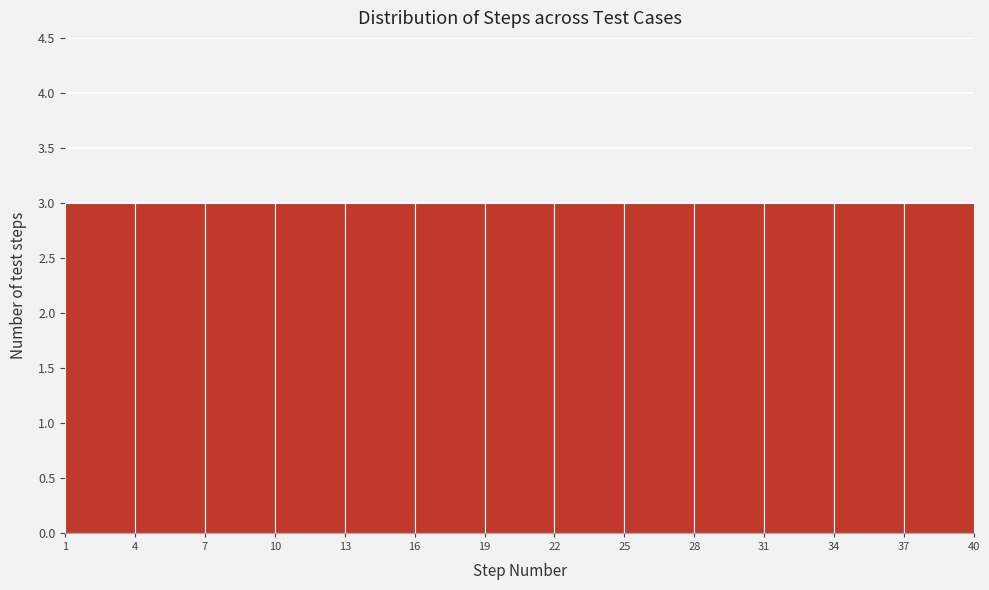

Reading left to right, list every bar in this chart as the range it spans on the x-axis followed by its height. The values are not printed on the chart, so give them approximately, as read against the axis.

1 to 4: 3
4 to 7: 3
7 to 10: 3
10 to 13: 3
13 to 16: 3
16 to 19: 3
19 to 22: 3
22 to 25: 3
25 to 28: 3
28 to 31: 3
31 to 34: 3
34 to 37: 3
37 to 40: 3